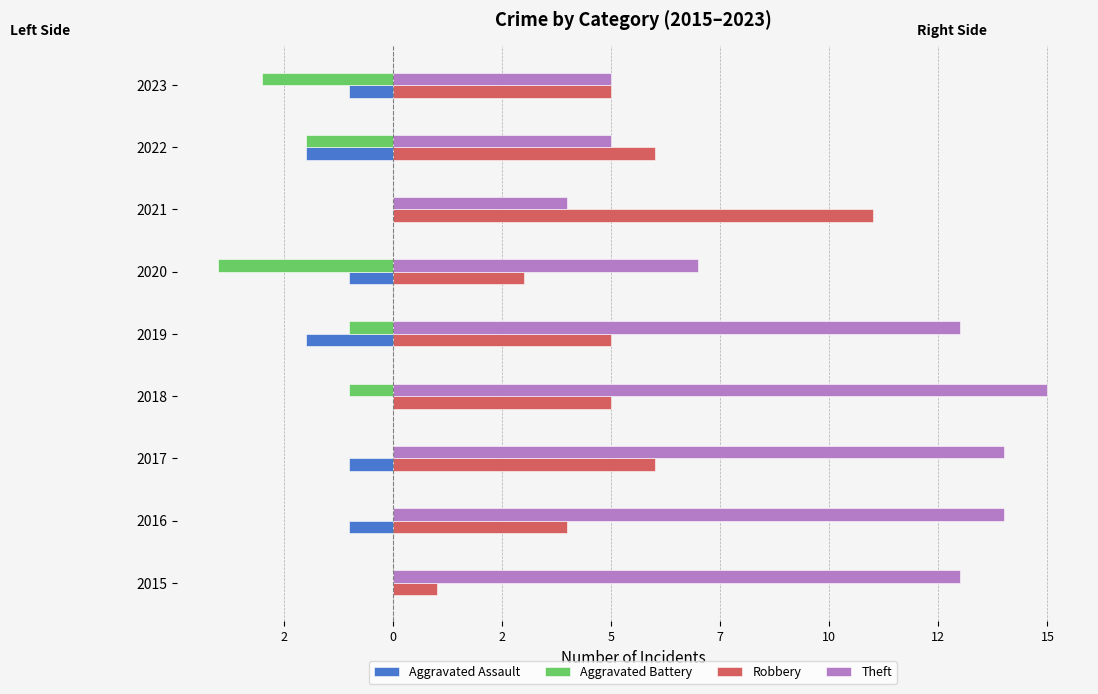

What are all the series names shown in the legend?

Aggravated Assault, Aggravated Battery, Robbery, Theft